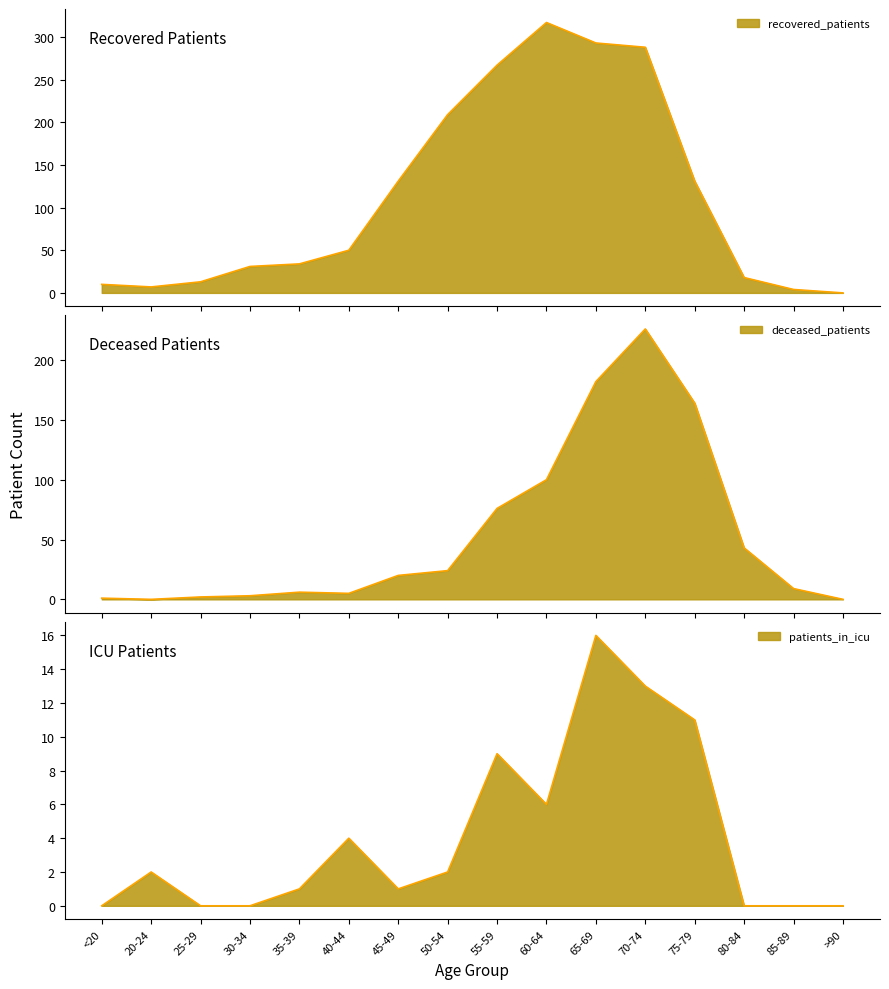

How many times do deceased_patients and recovered_patients cross each other?

1